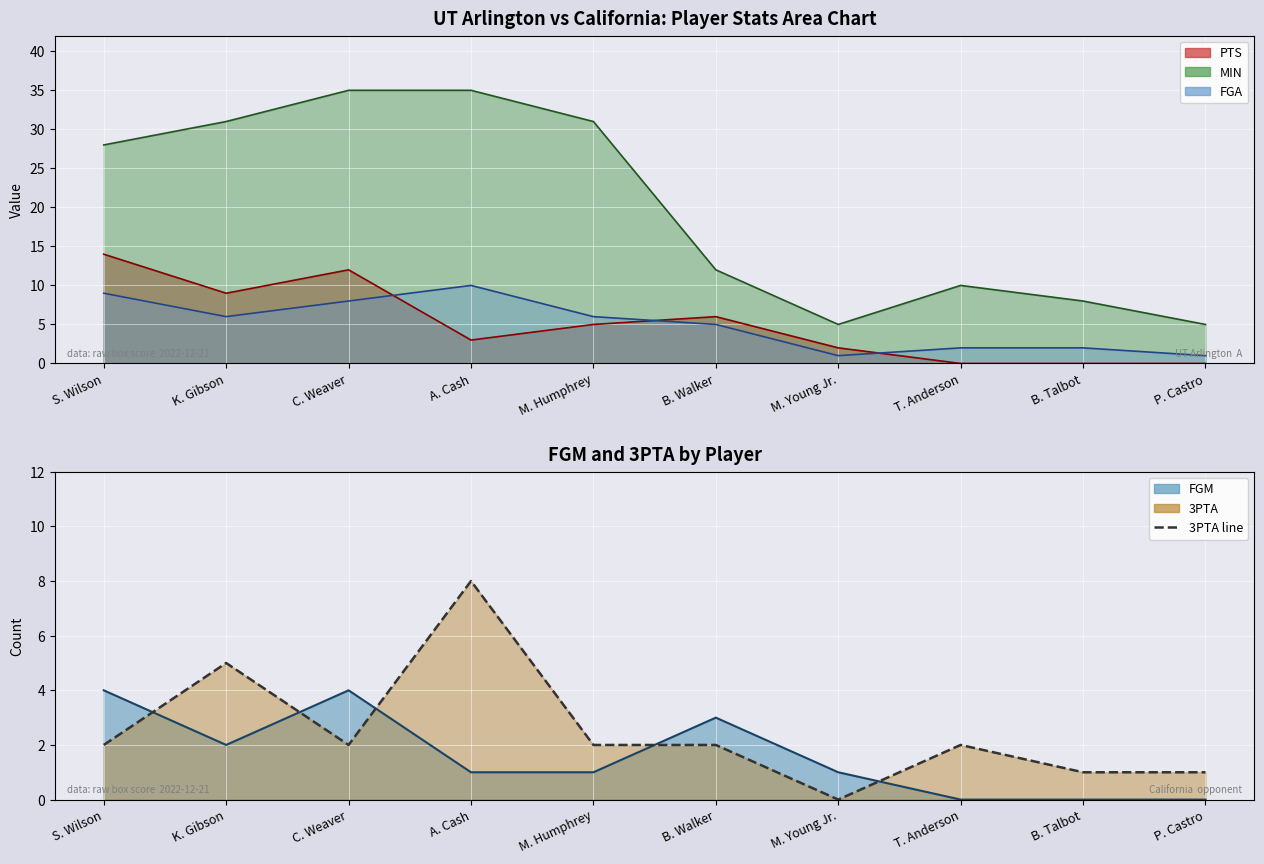

What is the sum of all values?

25